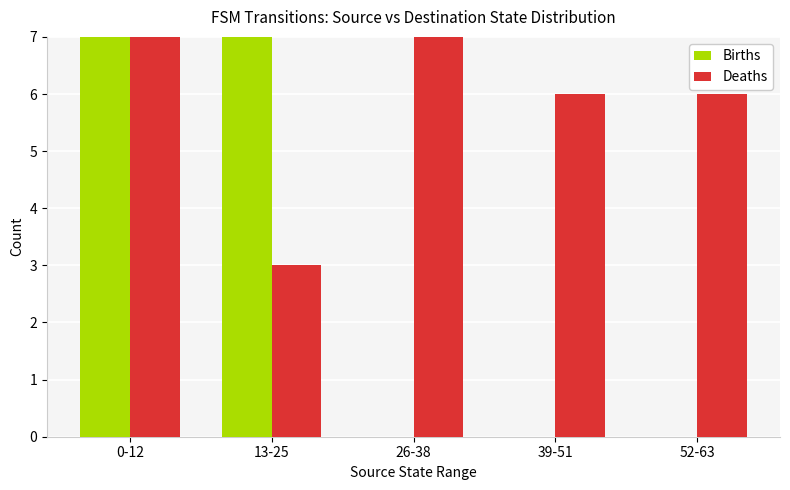

The Deaths series shows 8 at 0-12. True or false?

False